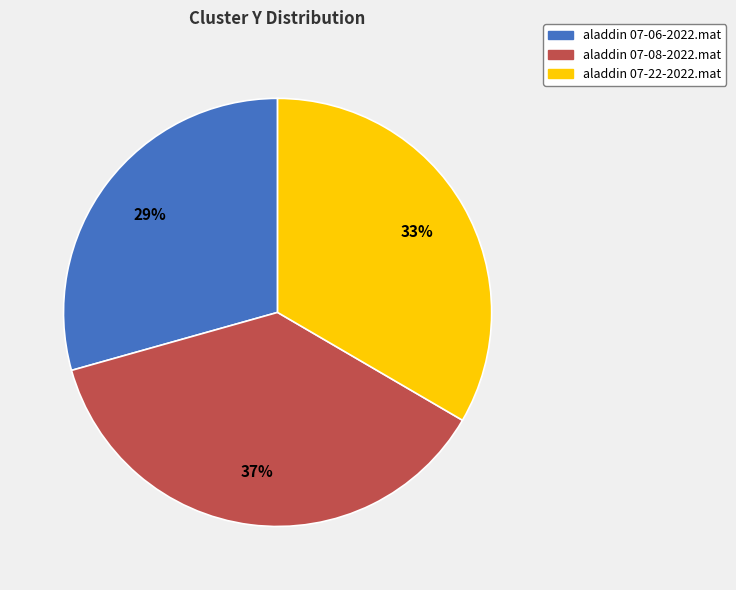

To the nearest percent, what portion does aladdin 07-22-2022.mat represent?

33%